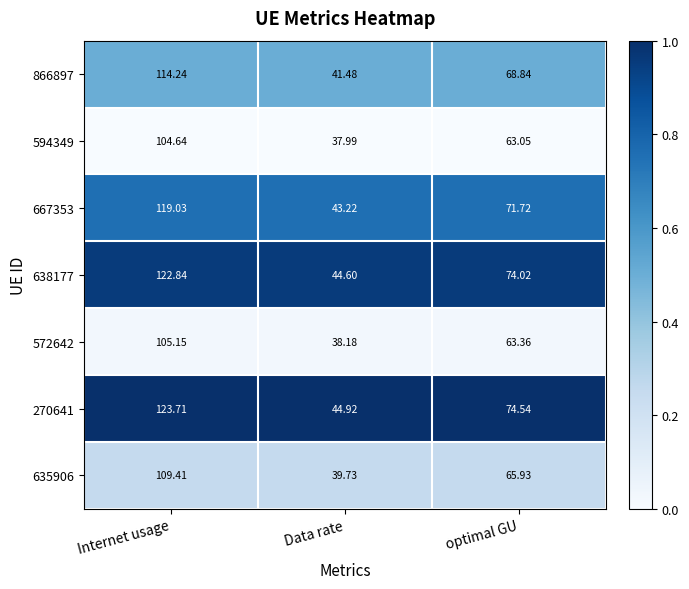

Which series has the widest spread of values?

270641